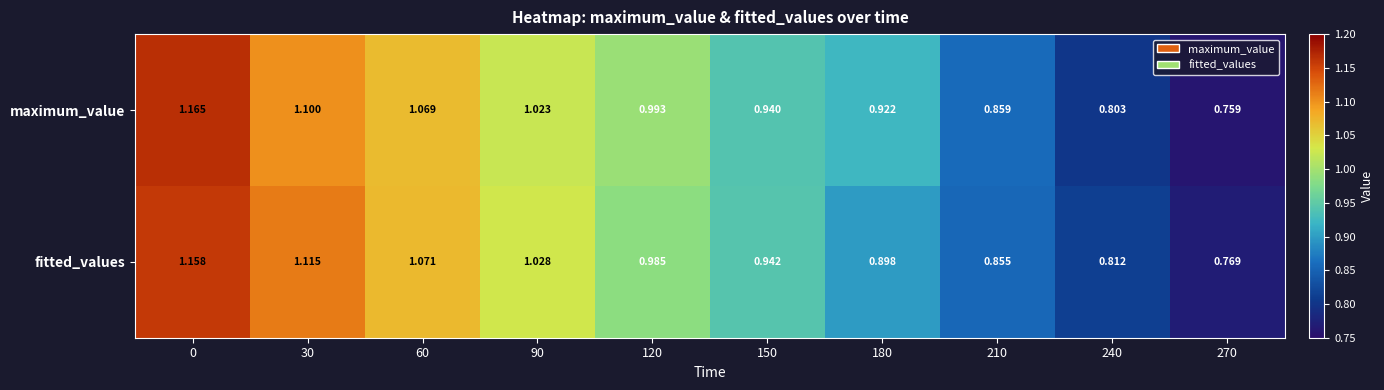

Rank the series by their maximum value, from highest to lowest.

maximum_value, fitted_values